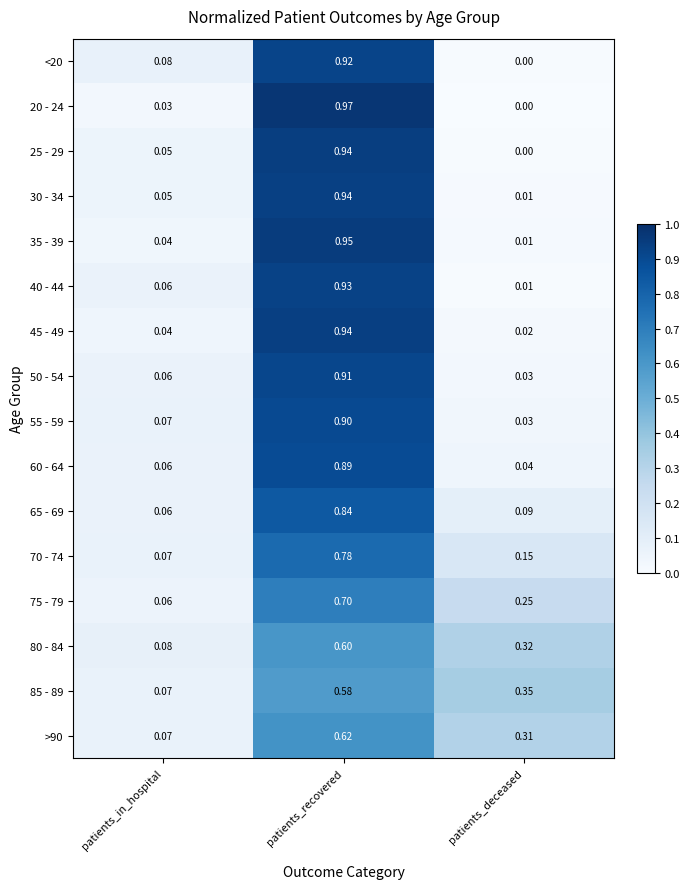

Which label corresponds to the smallest value in the chart?

patients_deceased